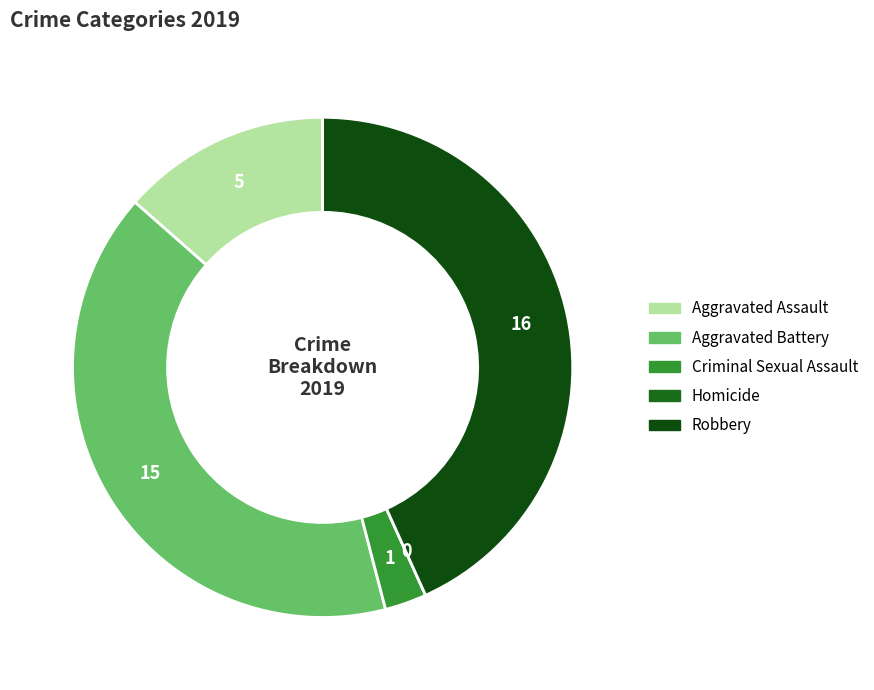

Combined, what portion of the pie is Aggravated Battery and Robbery?

83.8%